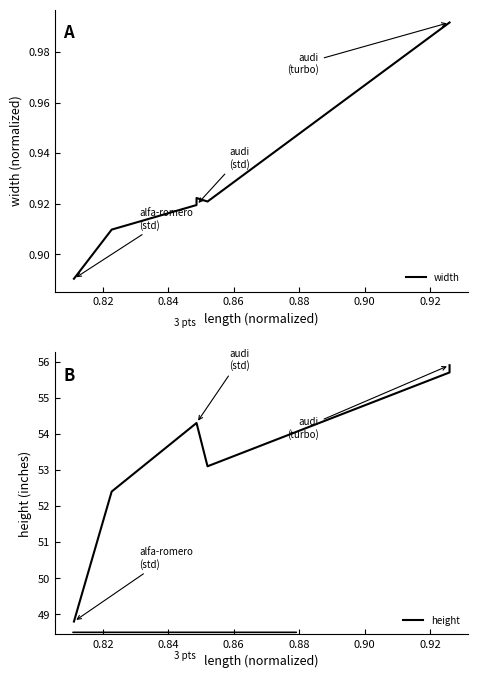

Rank the series by their maximum value, from lowest to highest.

width, height